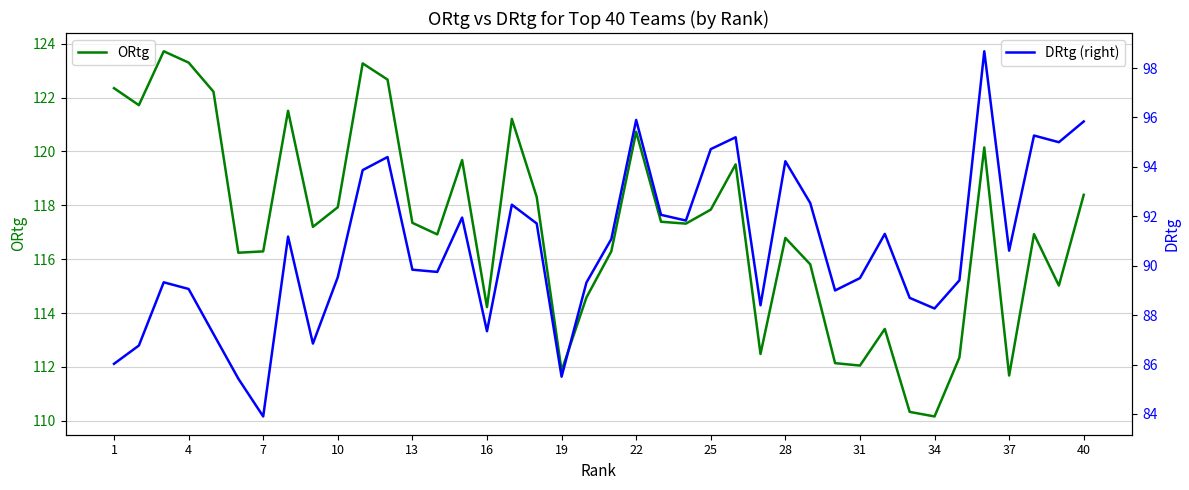

The value of ORtg at 22 is 120.7. True or false?

True